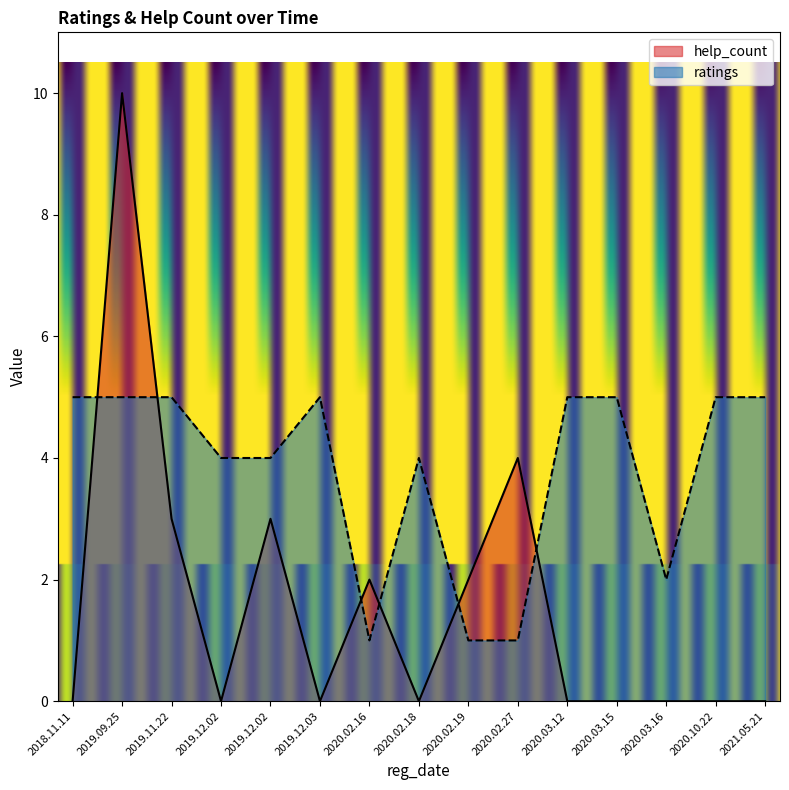

True or false: help_count has more than 0 interior local peaks.

True